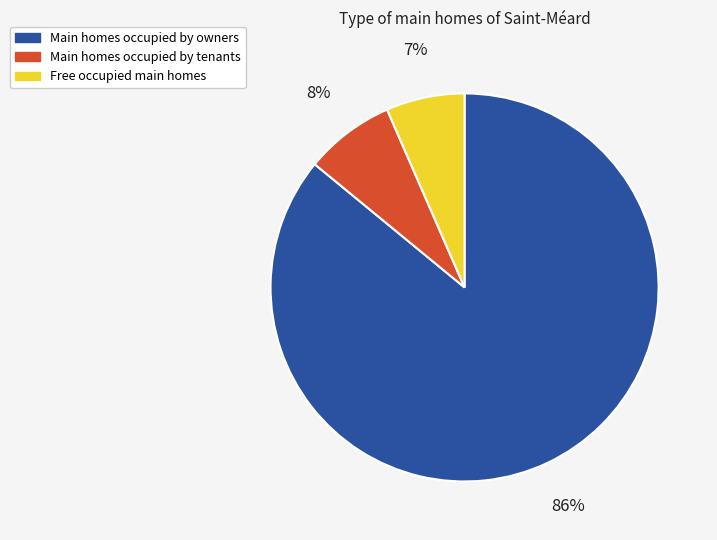

Combined, do Main homes occupied by tenants and Main homes occupied by owners account for over 50%?

Yes